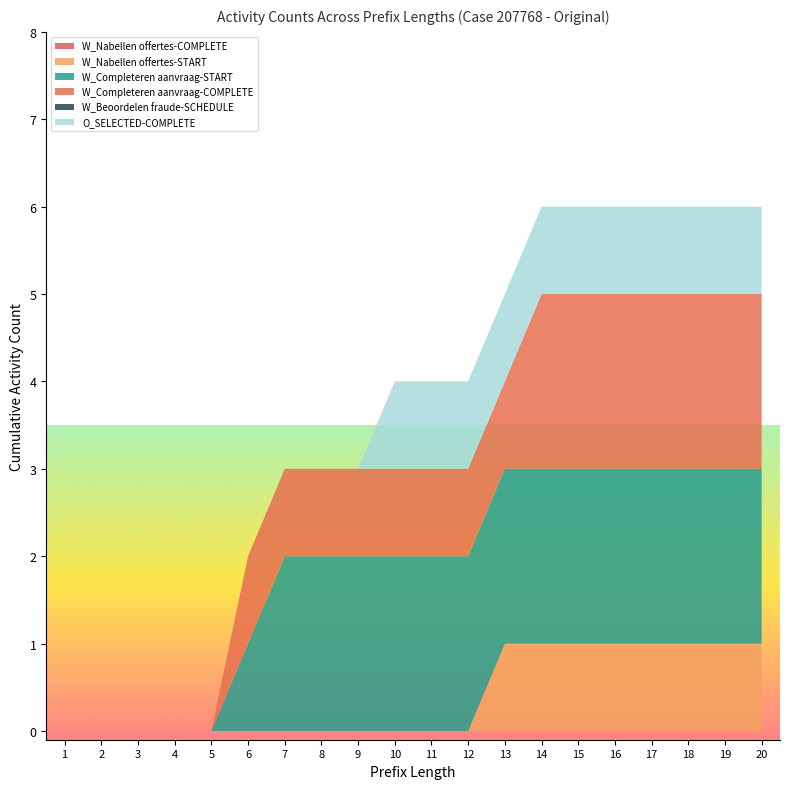

Reading right to left, transcribe all the data shown in this chart.

W_Nabellen offertes-COMPLETE: 0	0	0	0	0	0	0	0	0	0	0	0	0	0	0	0	0	0	0	0
W_Nabellen offertes-START: 1	1	1	1	1	1	1	1	0	0	0	0	0	0	0	0	0	0	0	0
W_Completeren aanvraag-START: 2	2	2	2	2	2	2	2	2	2	2	2	2	2	1	0	0	0	0	0
W_Completeren aanvraag-COMPLETE: 2	2	2	2	2	2	2	1	1	1	1	1	1	1	1	0	0	0	0	0
W_Beoordelen fraude-SCHEDULE: 0	0	0	0	0	0	0	0	0	0	0	0	0	0	0	0	0	0	0	0
O_SELECTED-COMPLETE: 1	1	1	1	1	1	1	1	1	1	1	0	0	0	0	0	0	0	0	0